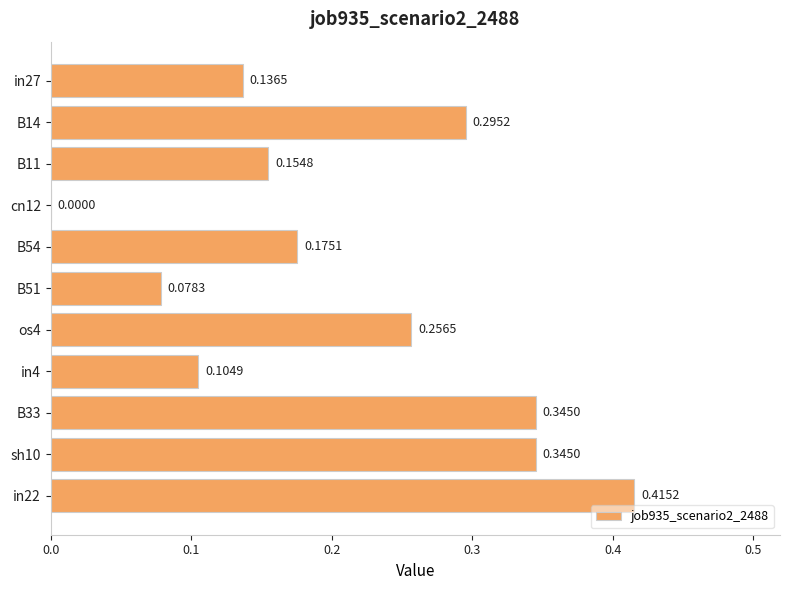

Which has a higher value, sh10 or B11?

sh10